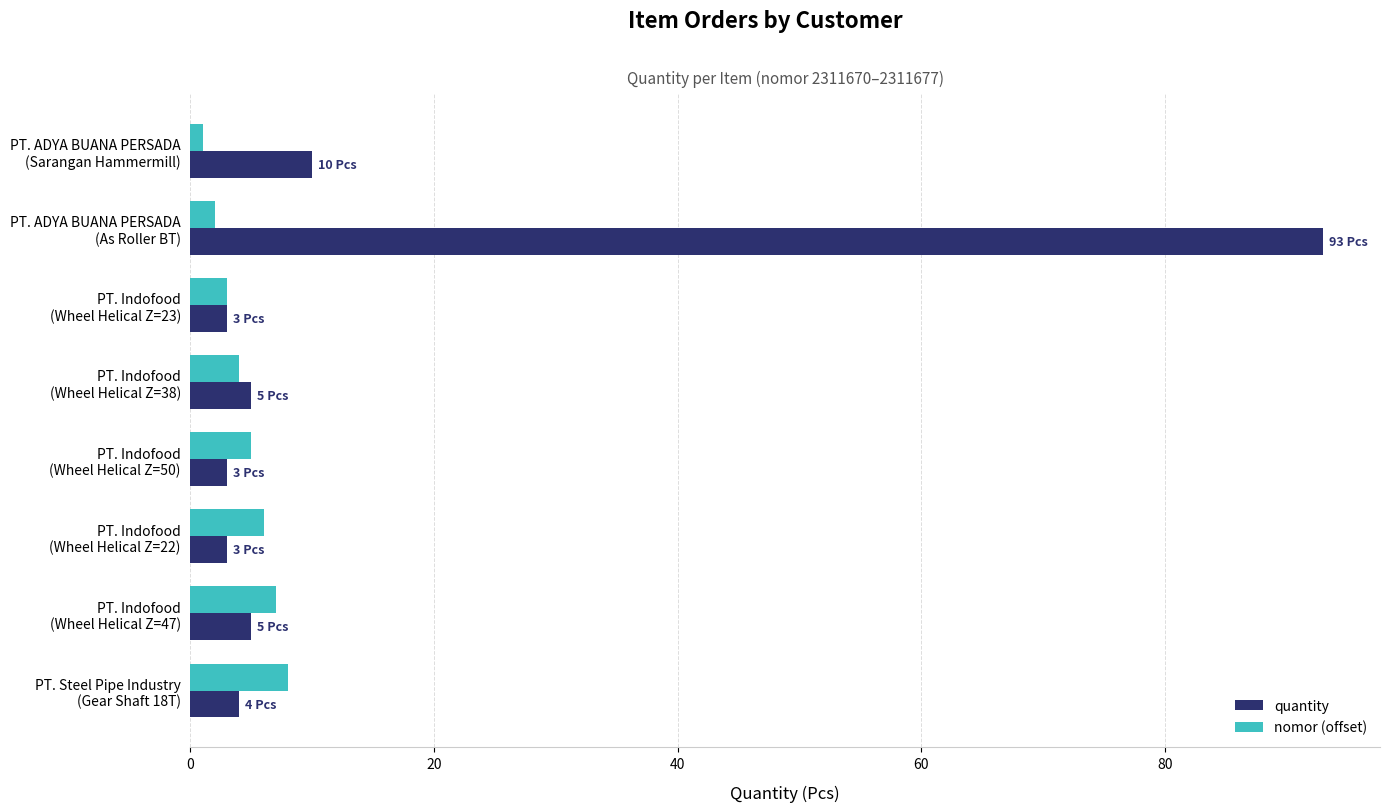

Which series has the largest range (max minus min)?

quantity